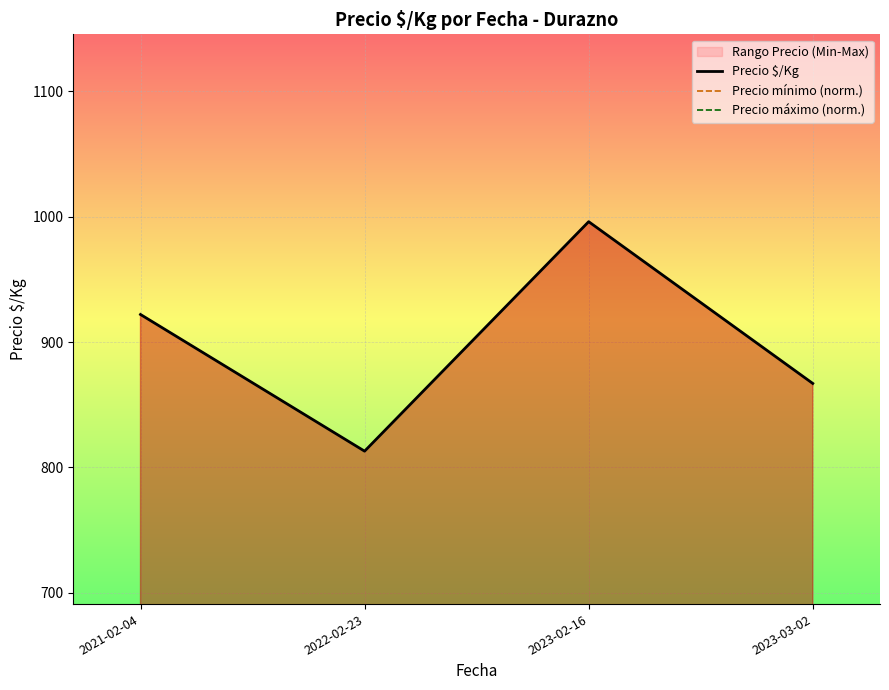

What is the difference between the maximum and minimum values in the Precio $/Kg series?

183